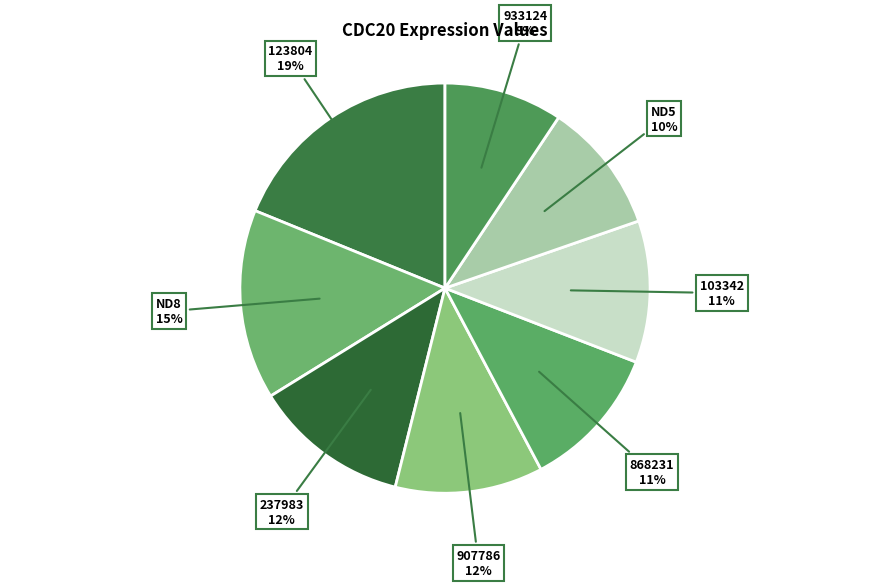

How many slices are in this pie chart?

8